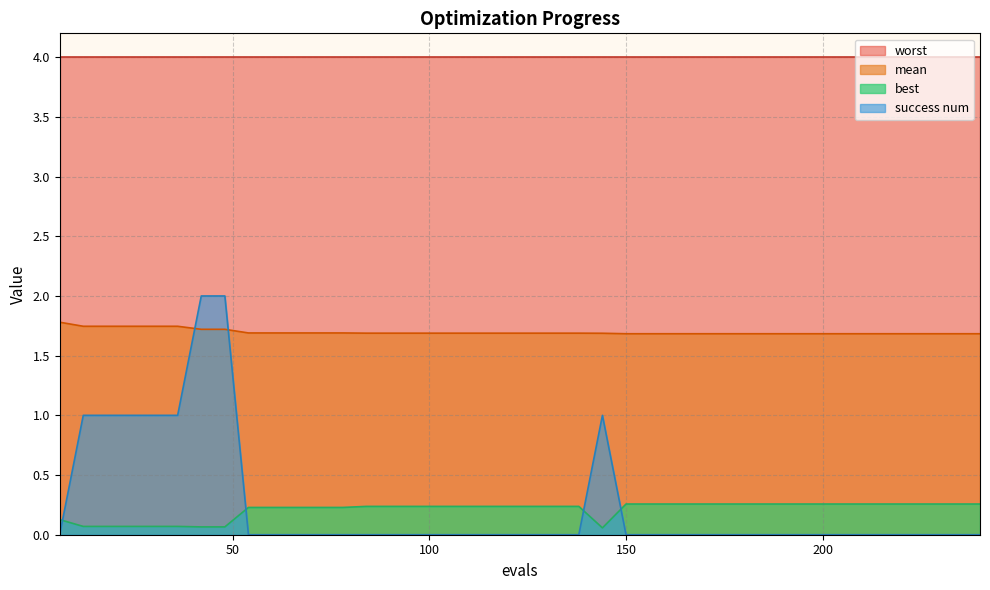

Is it true that success num equals 1.2 at 108?

False